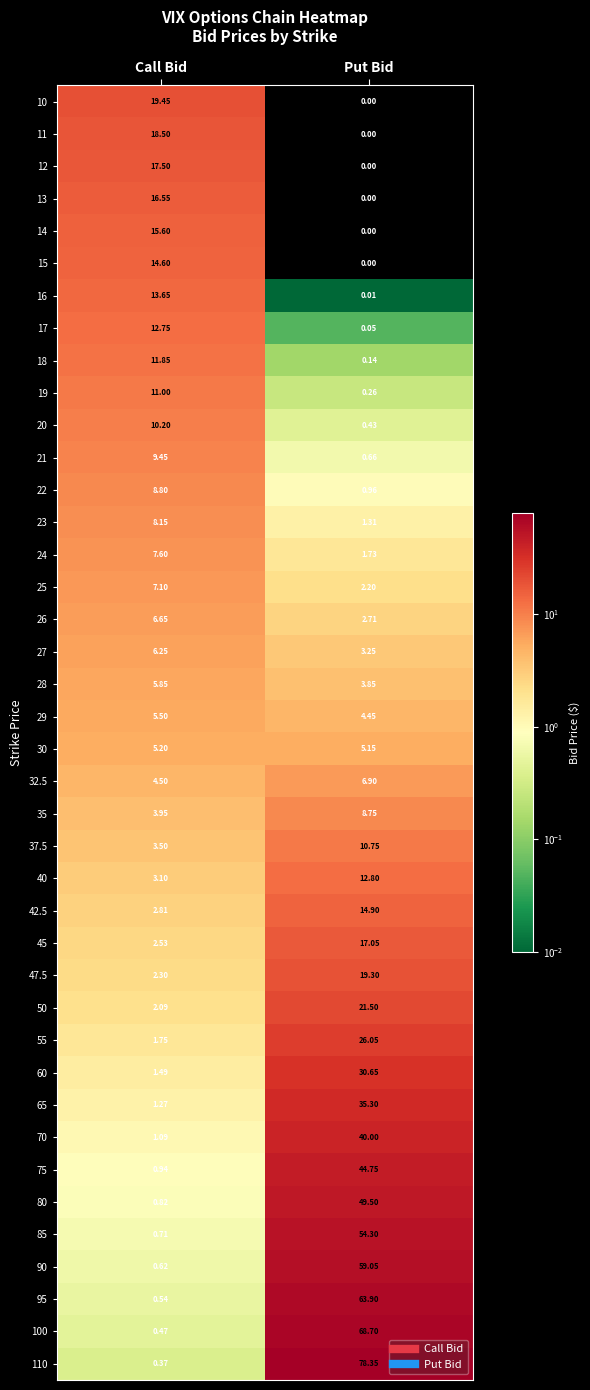

At which category does the chart reach its minimum across all series?

Put Bid